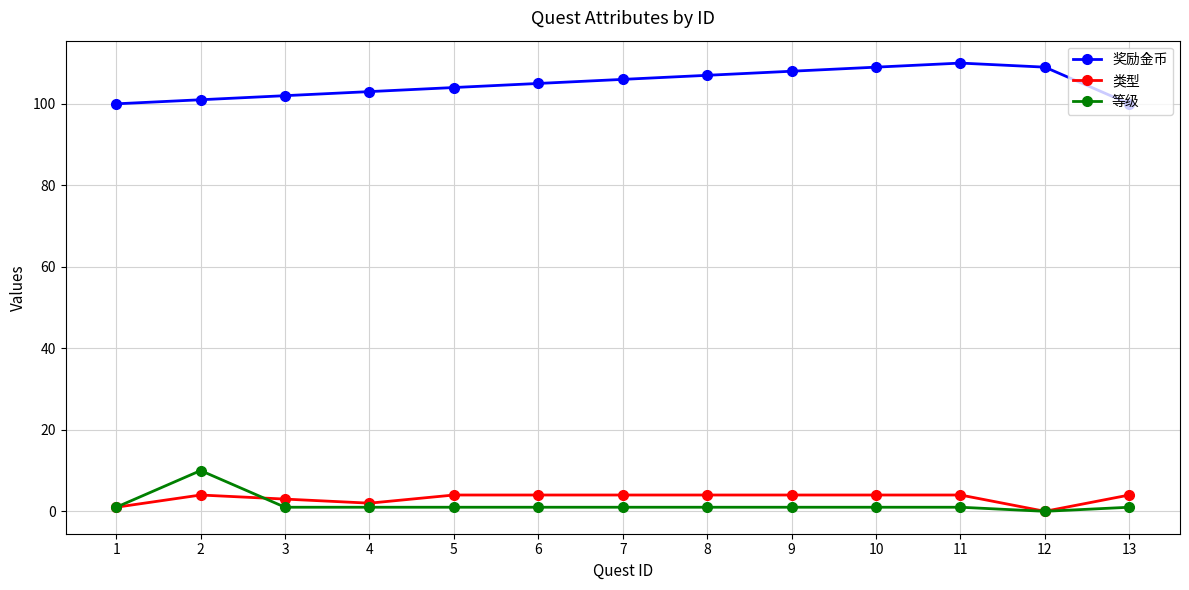

What is the average value of the 奖励金币 series?

105